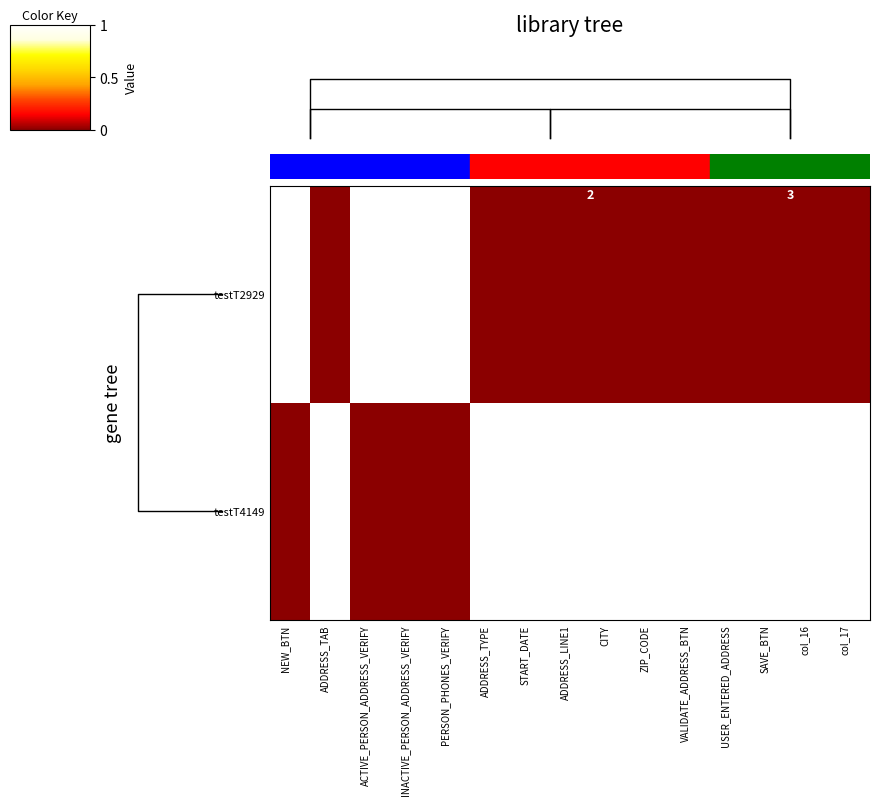

At how many categories does at least one series exceed 0?

15